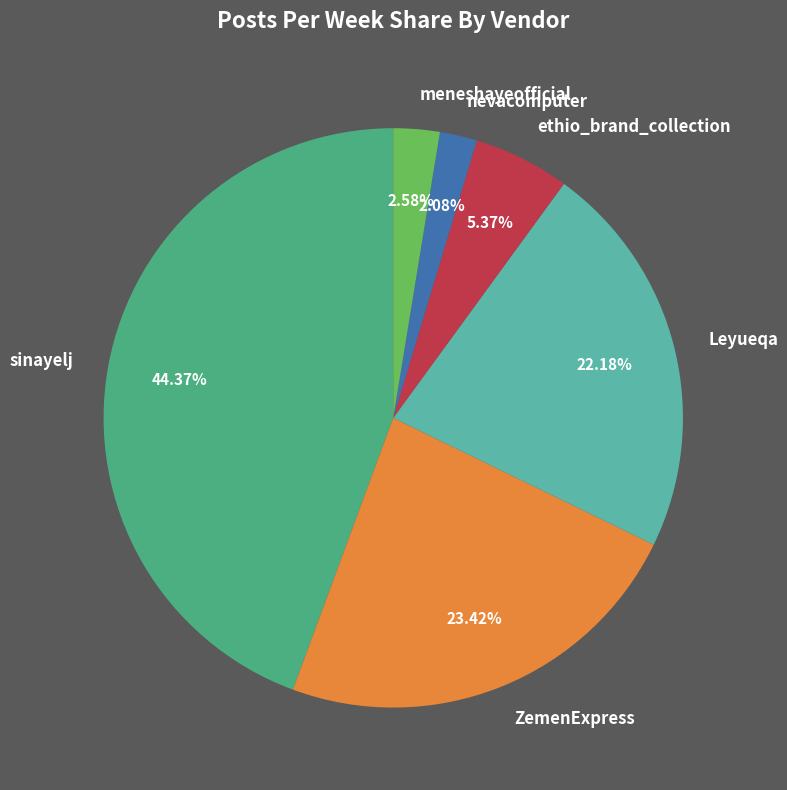

How many segments does this pie chart have?

6